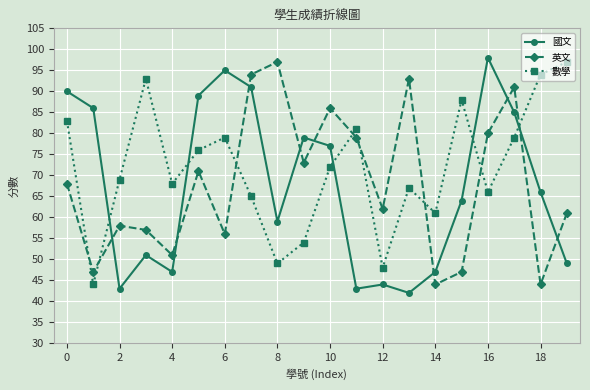

What is the value of the 英文 point at the 15th from the left?

44